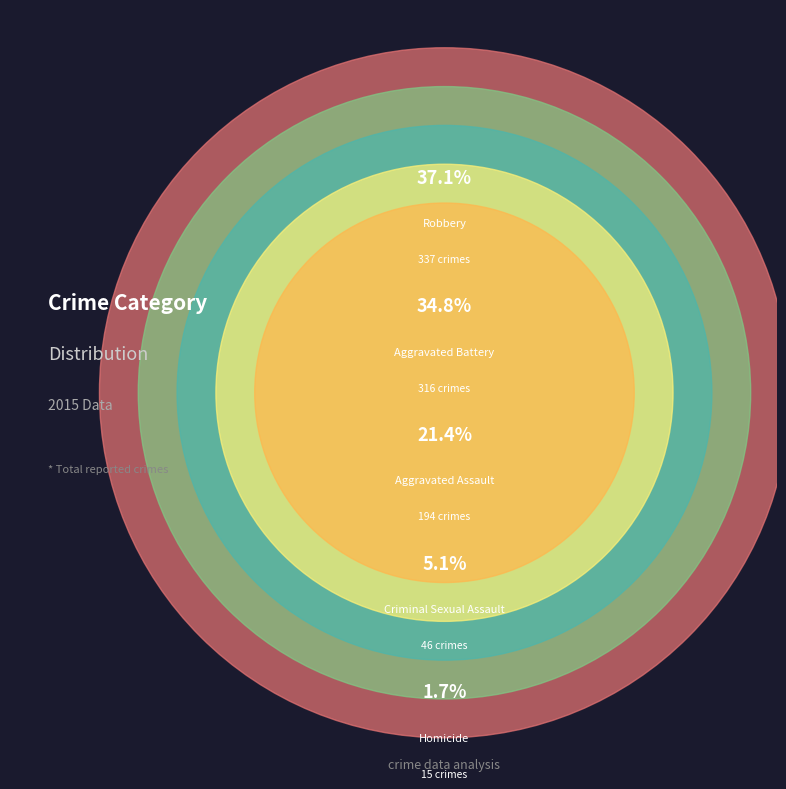

To the nearest percent, what is the combined percentage of Homicide and Aggravated Battery?

36%